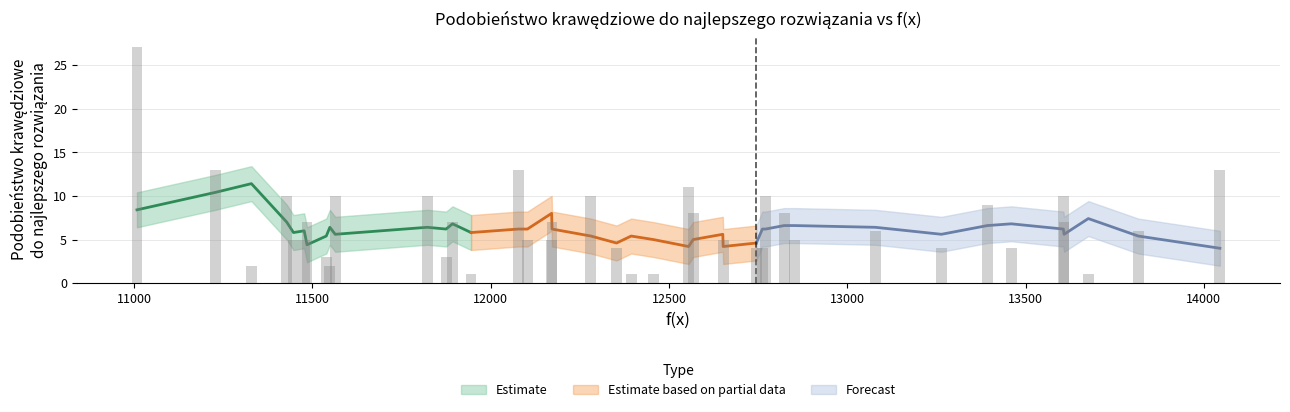

What is the difference between the second highest and second lowest values?

12